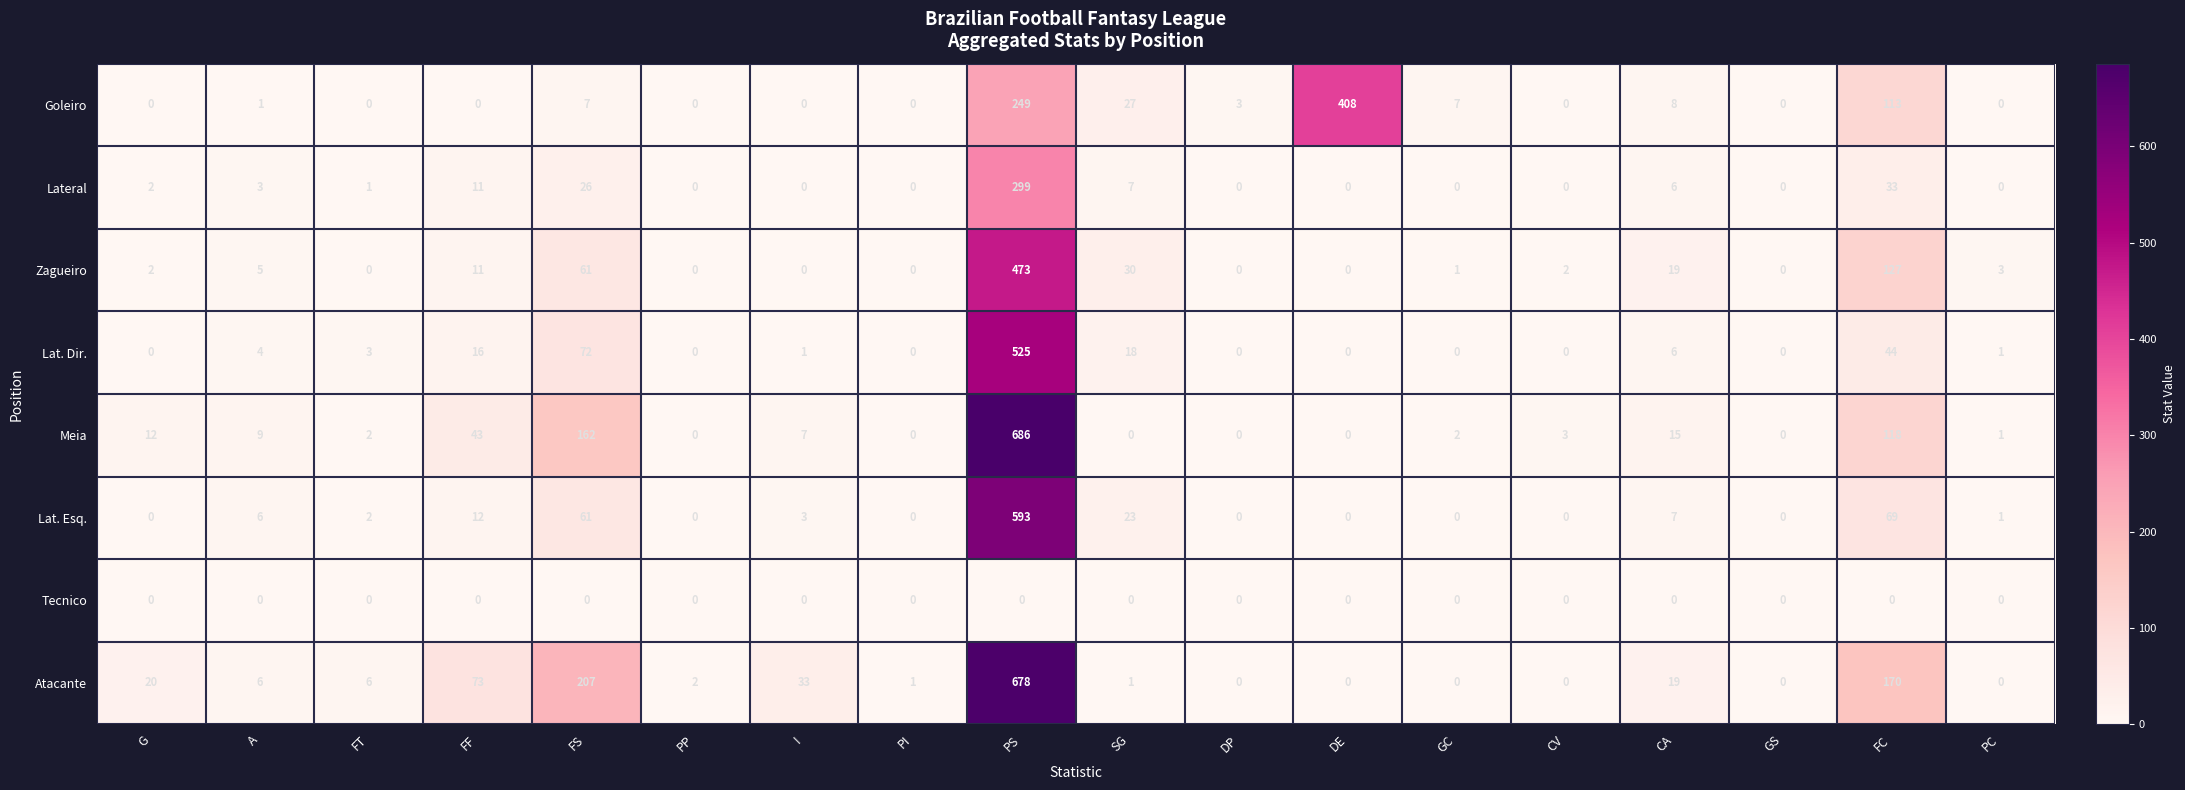

Rank the series by their maximum value, from highest to lowest.

Meia, Atacante, Lat. Esq., Lat. Dir., Zagueiro, Goleiro, Lateral, Tecnico